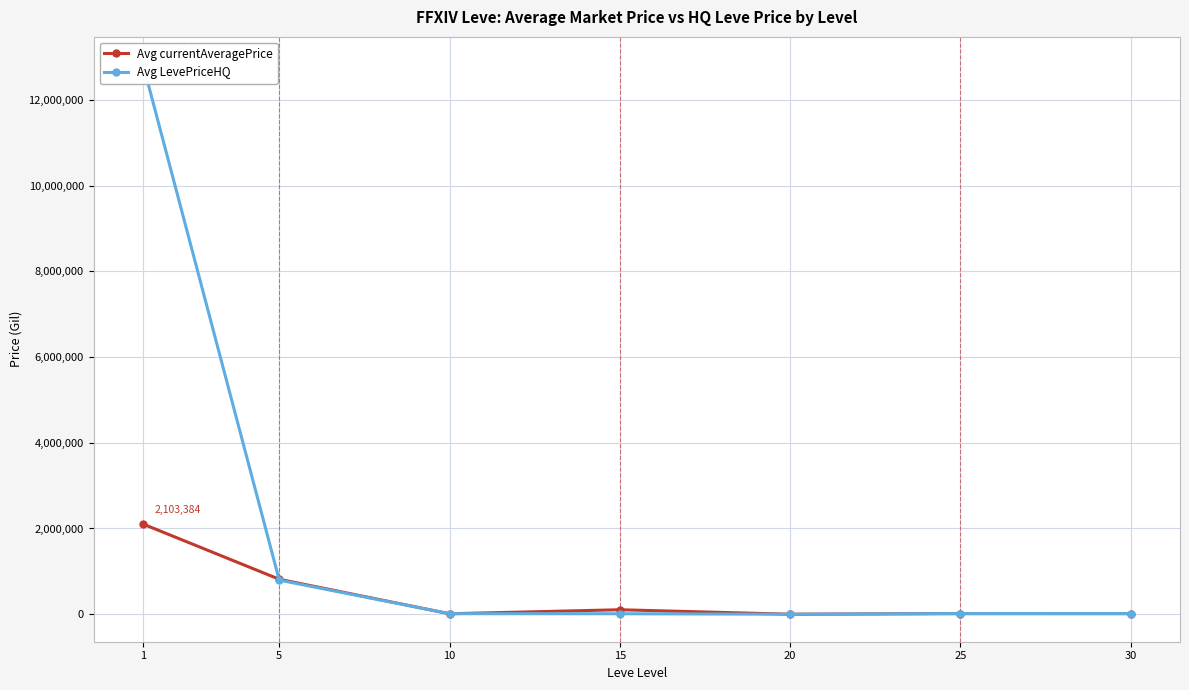

What is the difference between the second highest and second lowest values in the Avg LevePriceHQ series?

783556.9